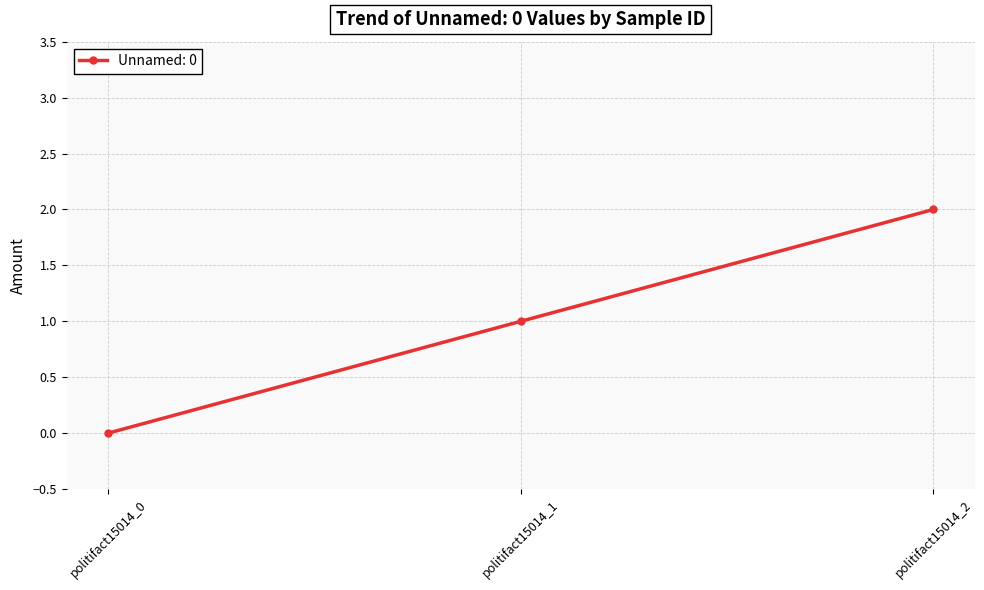

Which label corresponds to the smallest value in the chart?

politifact15014_0